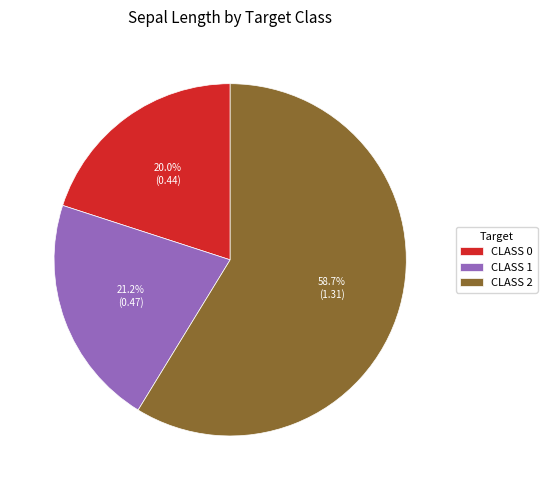

Combined, do CLASS 0 and CLASS 1 account for over 50%?

No